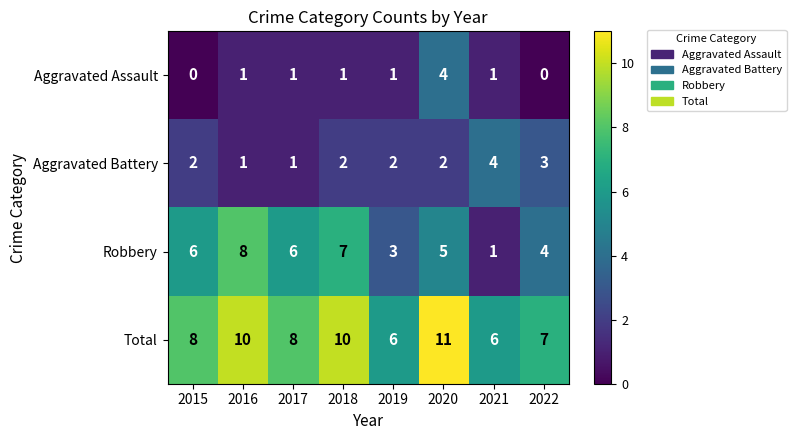

What is the sum of all Robbery values?

40